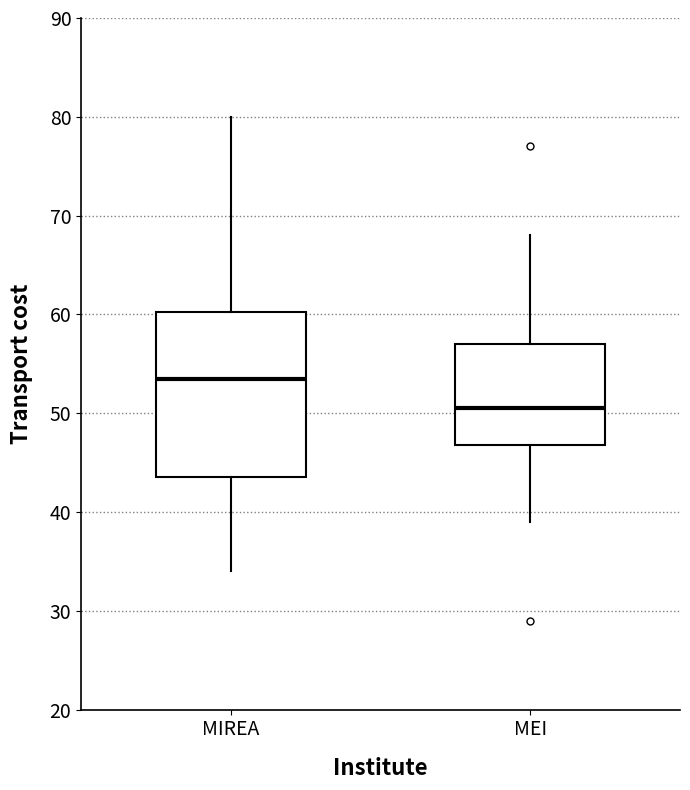

Which box's median line is the lowest?

MEI